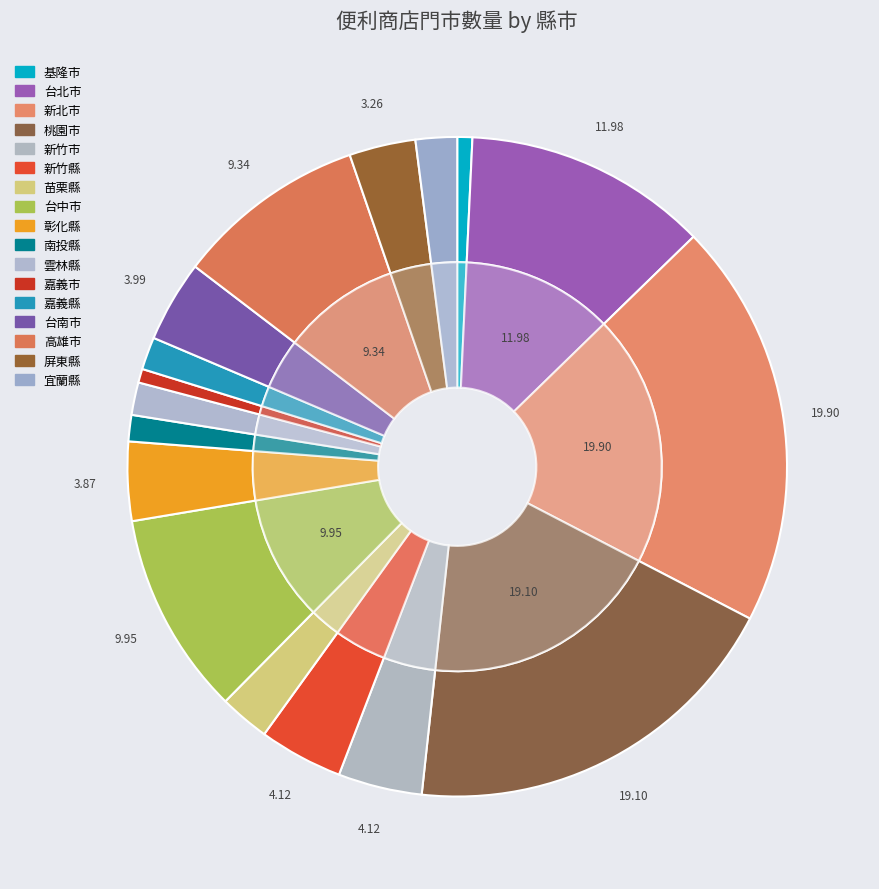

The 雲林縣 slice represents 2% of the pie. True or false?

True